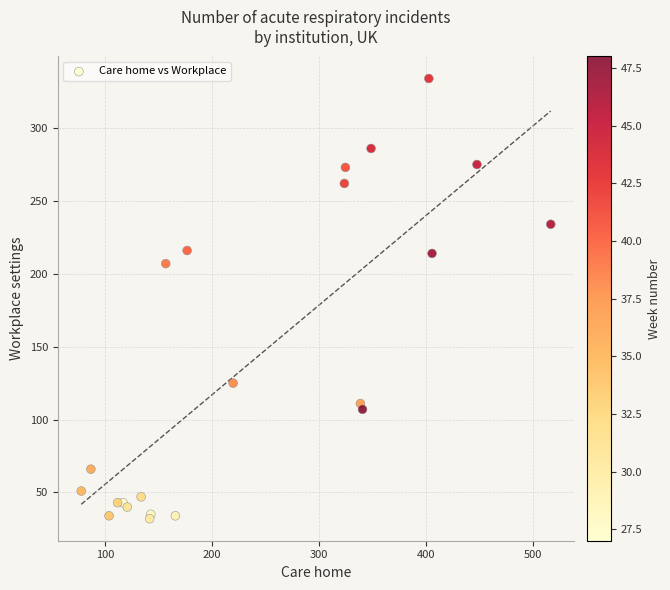

What Y value in the scatter plot is closest to 183?

207